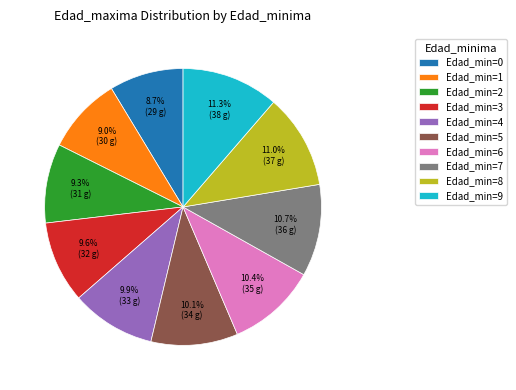

To the nearest percent, what is the difference between the largest and smallest slice percentages?

3%